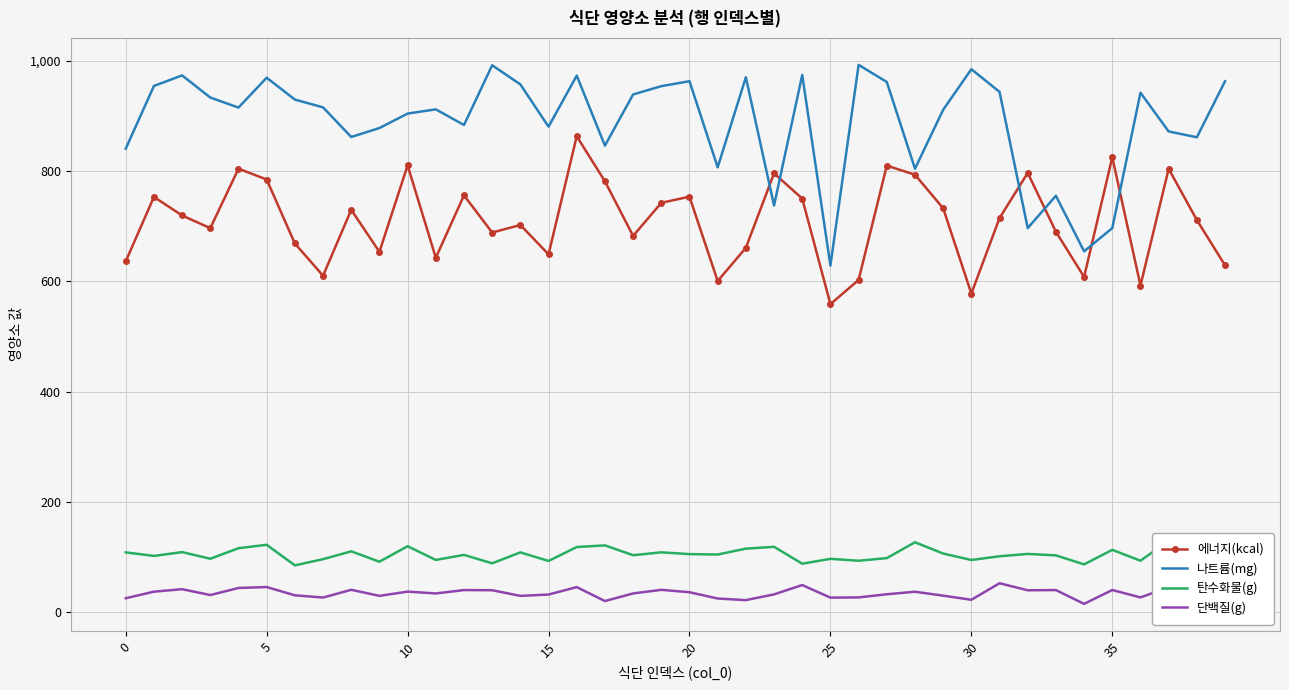

What is the difference between the highest and lowest values at 13?

951.5